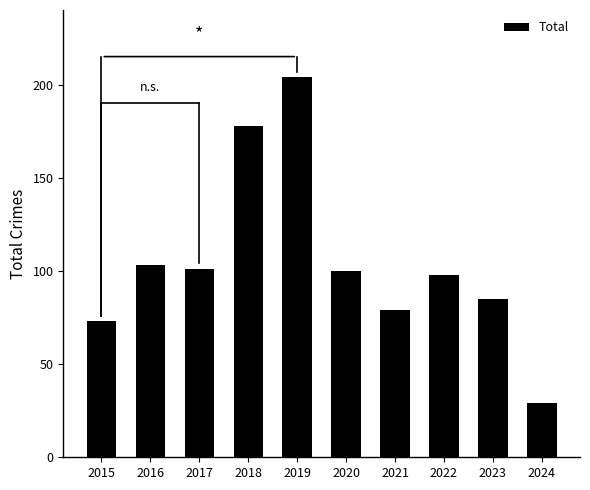

Reading right to left, extract all data points from this chart.

29	85	98	79	100	204	178	101	103	73